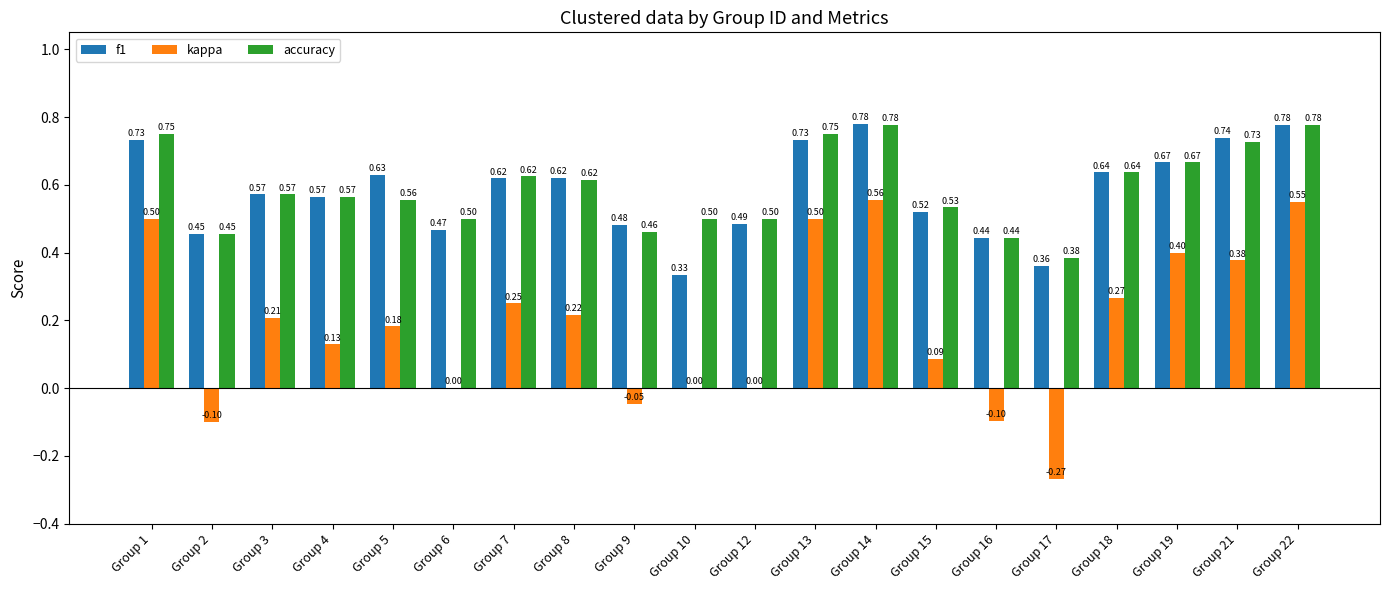

What is the sum of all f1 values?

11.6